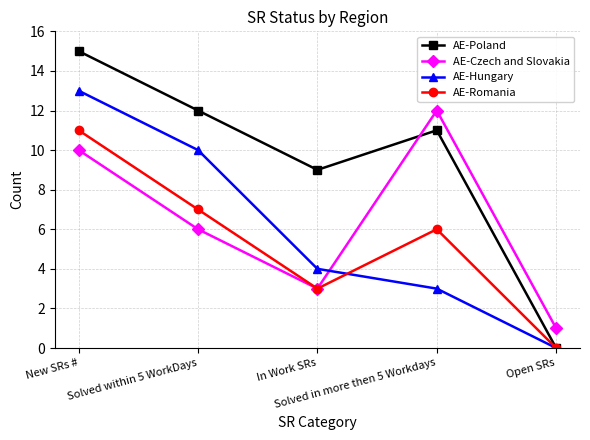

Is it true that AE-Czech and Slovakia equals 6 at Solved within 5 WorkDays?

True